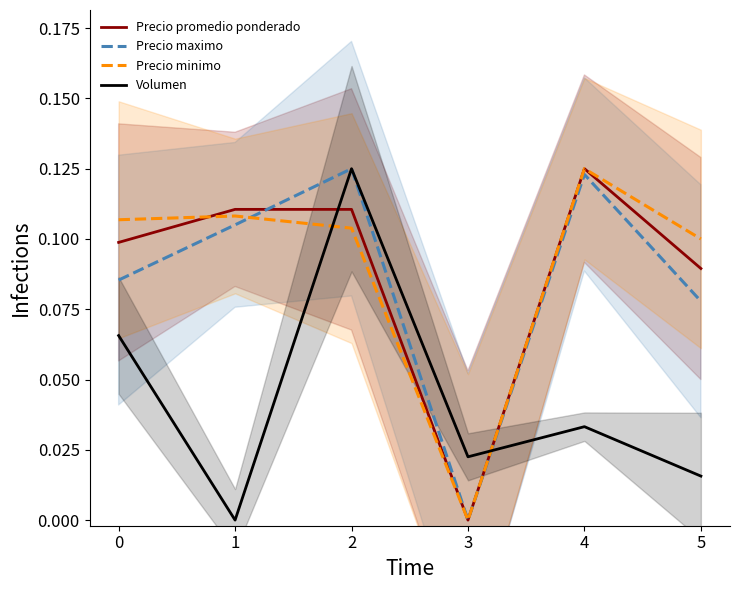

Which has a higher value, 5 or 1?

1